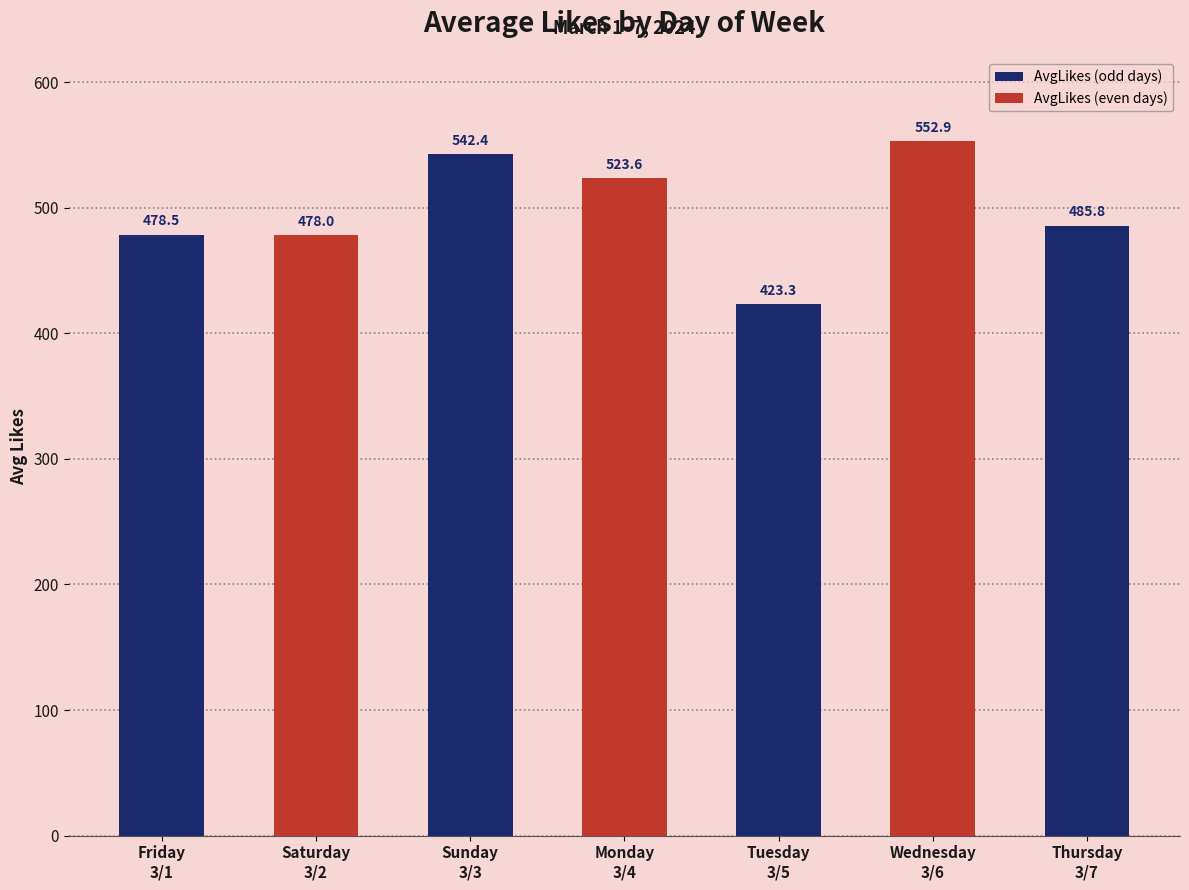

What is the maximum value shown in the chart?

552.9